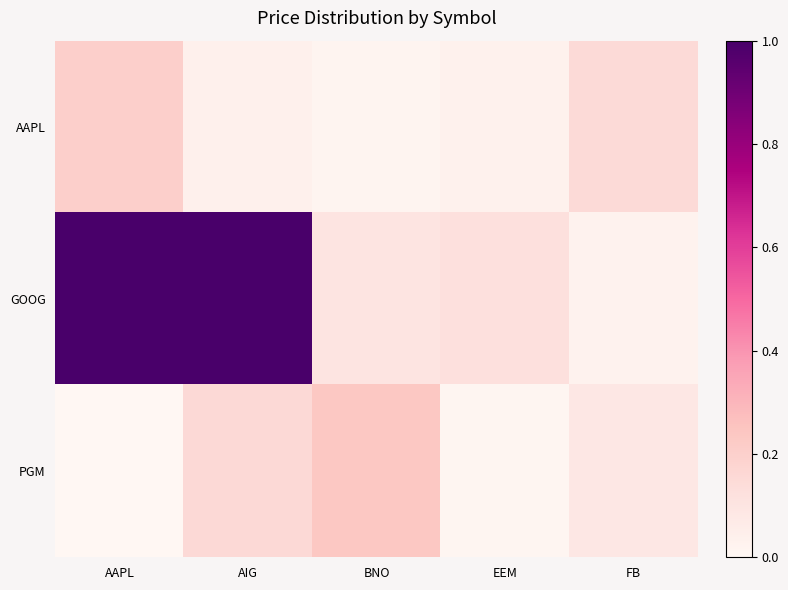

What is the spread (max minus min) of values at BNO?

0.2